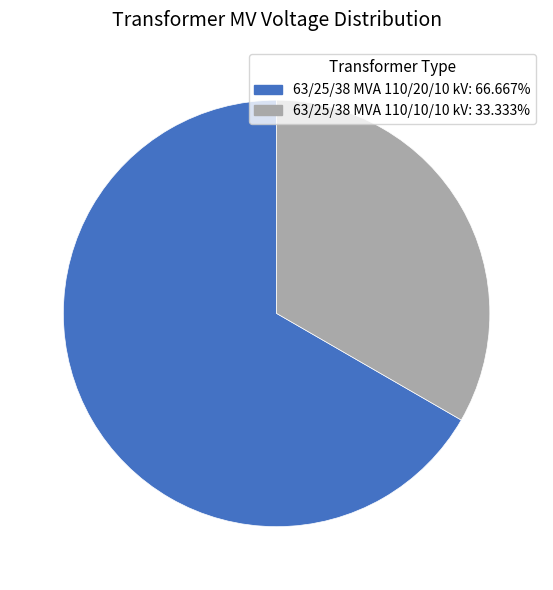

Does 63/25/38 MVA 110/20/10 kV account for over 50% of the chart?

Yes